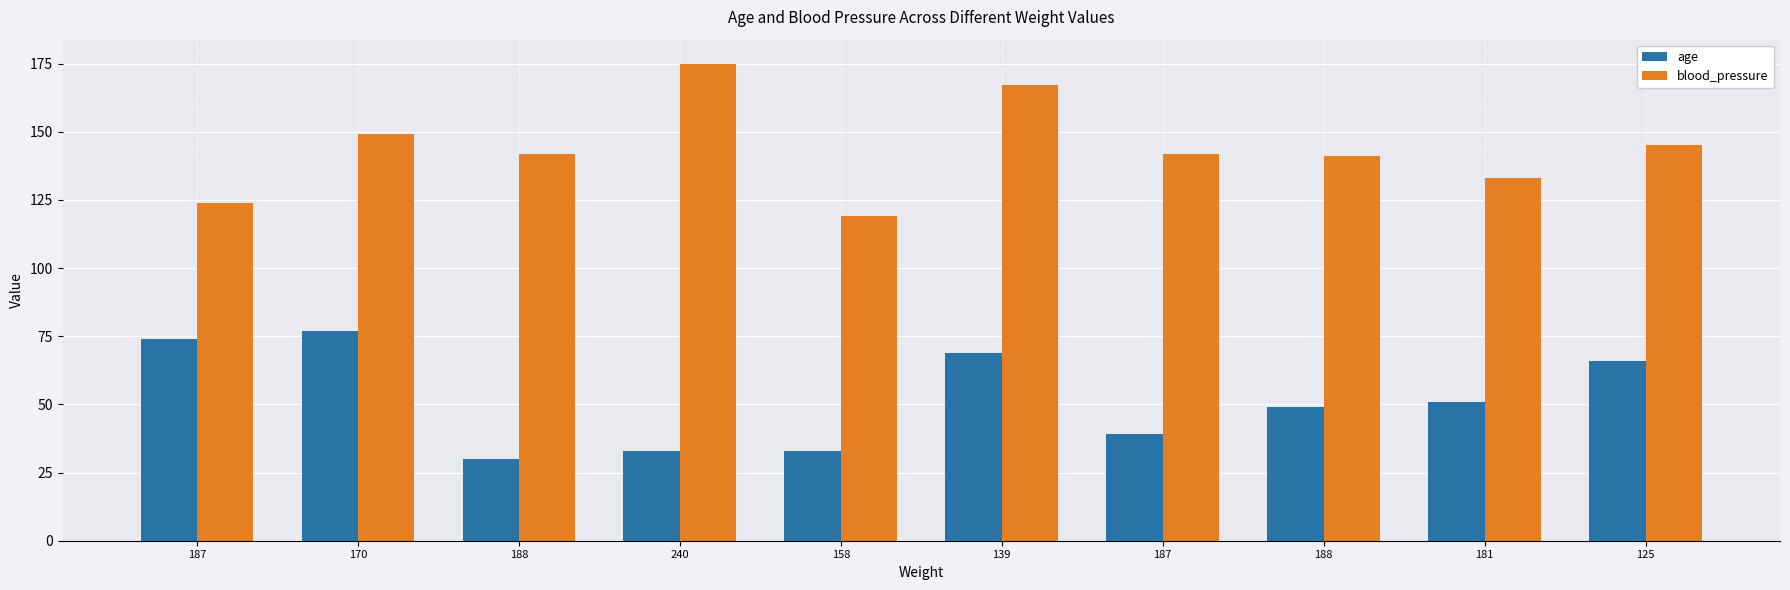

What is the label of the 7th bar from the right?

240